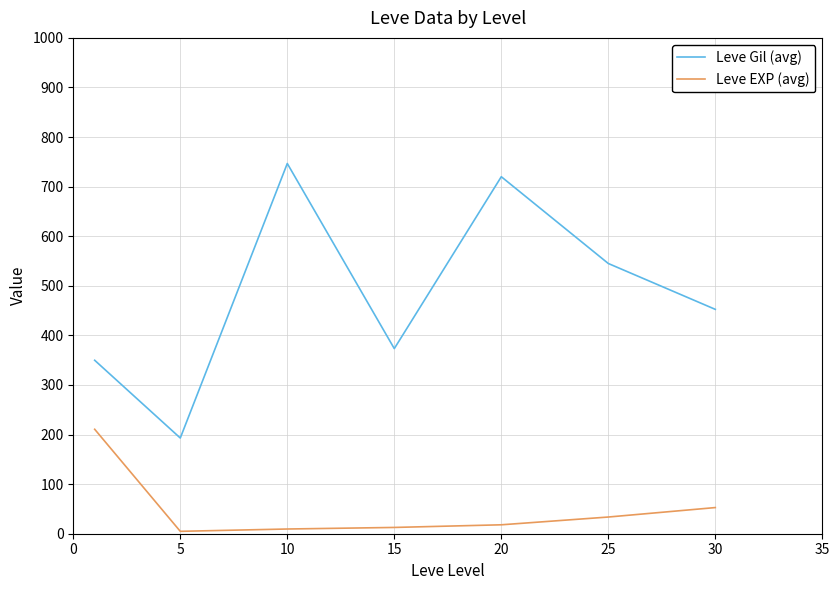

True or false: Leve EXP (avg) and Leve Gil (avg) cross at least once.

False